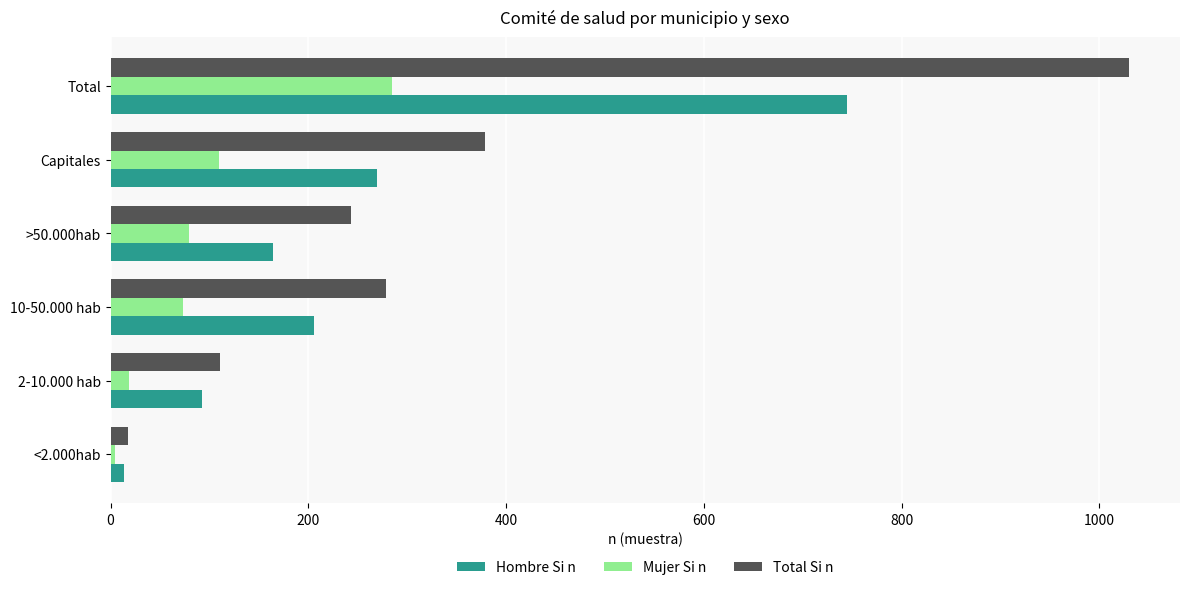

Between 2-10.000 hab and Capitales, which series saw the biggest shift?

Total Si n